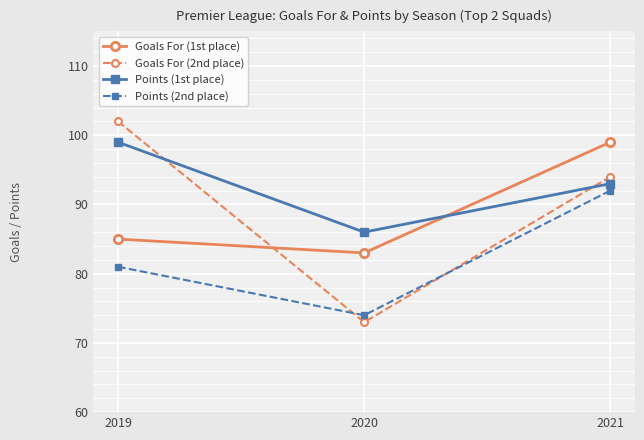

The Goals For (1st place) series shows 128 at 2020. True or false?

False